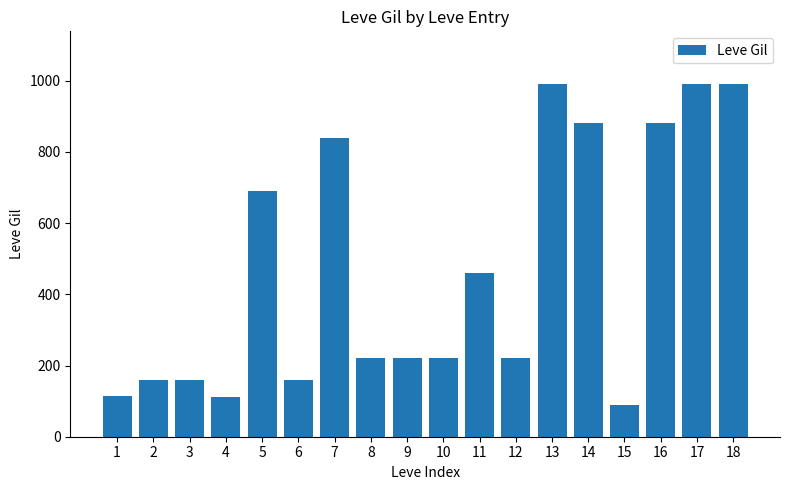

How many distinct data groups are displayed?

1